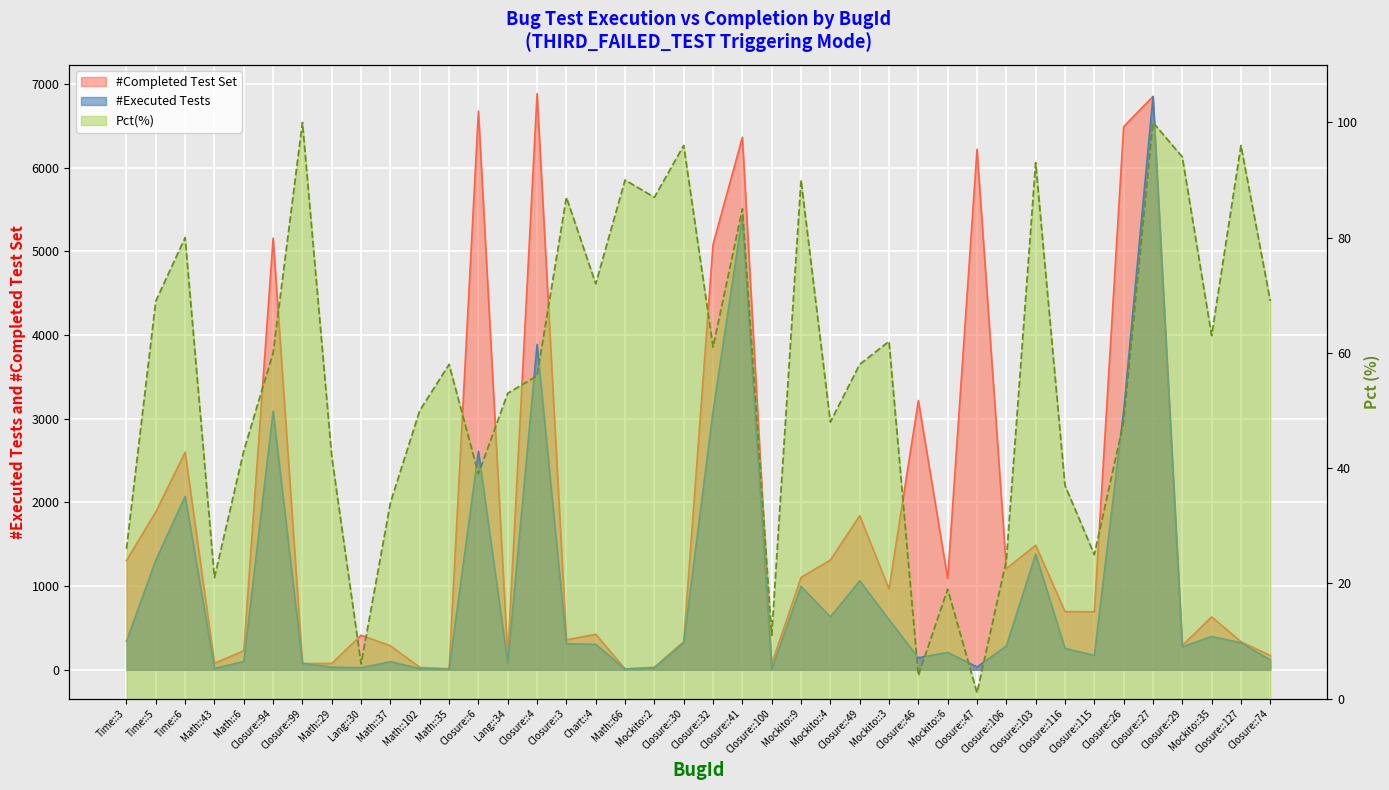

Reading left to right, transcribe all the data shown in this chart.

#Executed Tests: Time::3=341	Time::5=1310	Time::6=2073	Math::43=16	Math::6=99	Closure::94=3090	Closure::99=75	Math::29=32	Lang::30=25	Math::37=97	Math::102=15	Math::35=7	Closure::6=2608	Lang::34=80	Closure::4=3885	Closure::3=312	Chart::4=304	Math::66=9	Mockito::2=26	Closure::30=324	Closure::32=3090	Closure::41=5418	Closure::100=8	Mockito::9=997	Mockito::4=632	Closure::49=1063	Mockito::3=597	Closure::46=143	Mockito::6=208	Closure::47=34	Closure::106=285	Closure::103=1382	Closure::116=255	Closure::115=172	Closure::26=3092	Closure::27=6849	Closure::29=274	Mockito::35=398	Closure::127=323	Closure::74=118
#Completed Test Set: Time::3=1307	Time::5=1887	Time::6=2600	Math::43=78	Math::6=228	Closure::94=5157	Closure::99=75	Math::29=76	Lang::30=413	Math::37=287	Math::102=30	Math::35=12	Closure::6=6674	Lang::34=152	Closure::4=6883	Closure::3=358	Chart::4=425	Math::66=10	Mockito::2=30	Closure::30=337	Closure::32=5082	Closure::41=6362	Closure::100=71	Mockito::9=1104	Mockito::4=1311	Closure::49=1841	Mockito::3=965	Closure::46=3217	Mockito::6=1089	Closure::47=6218	Closure::106=1209	Closure::103=1488	Closure::116=696	Closure::115=693	Closure::26=6489	Closure::27=6849	Closure::29=291	Mockito::35=632	Closure::127=336	Closure::74=170
Pct(%): Time::3=26	Time::5=69	Time::6=80	Math::43=21	Math::6=43	Closure::94=60	Closure::99=100	Math::29=42	Lang::30=6	Math::37=34	Math::102=50	Math::35=58	Closure::6=39	Lang::34=53	Closure::4=56	Closure::3=87	Chart::4=72	Math::66=90	Mockito::2=87	Closure::30=96	Closure::32=61	Closure::41=85	Closure::100=11	Mockito::9=90	Mockito::4=48	Closure::49=58	Mockito::3=62	Closure::46=4	Mockito::6=19	Closure::47=1	Closure::106=24	Closure::103=93	Closure::116=37	Closure::115=25	Closure::26=48	Closure::27=100	Closure::29=94	Mockito::35=63	Closure::127=96	Closure::74=69